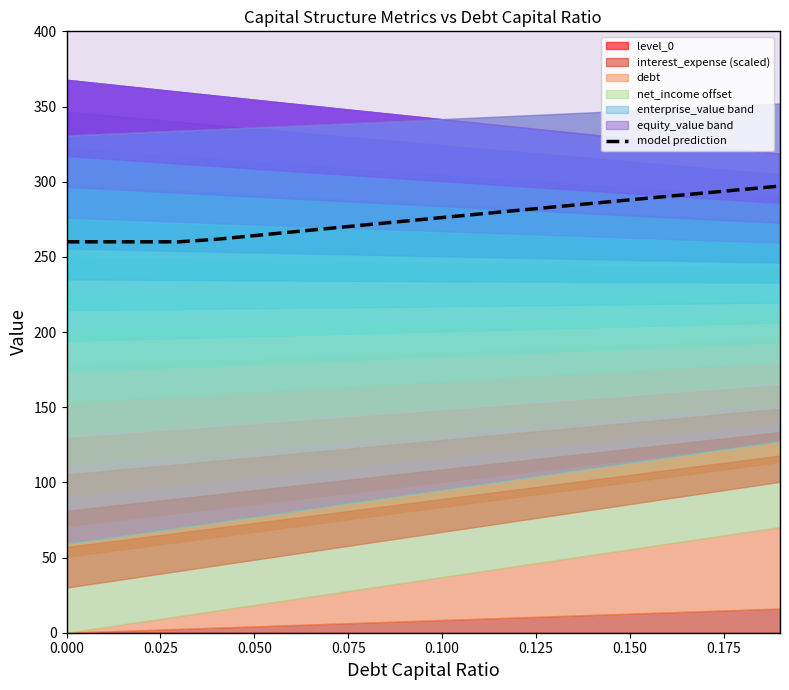

What is the highest value of the model prediction series?

297.1